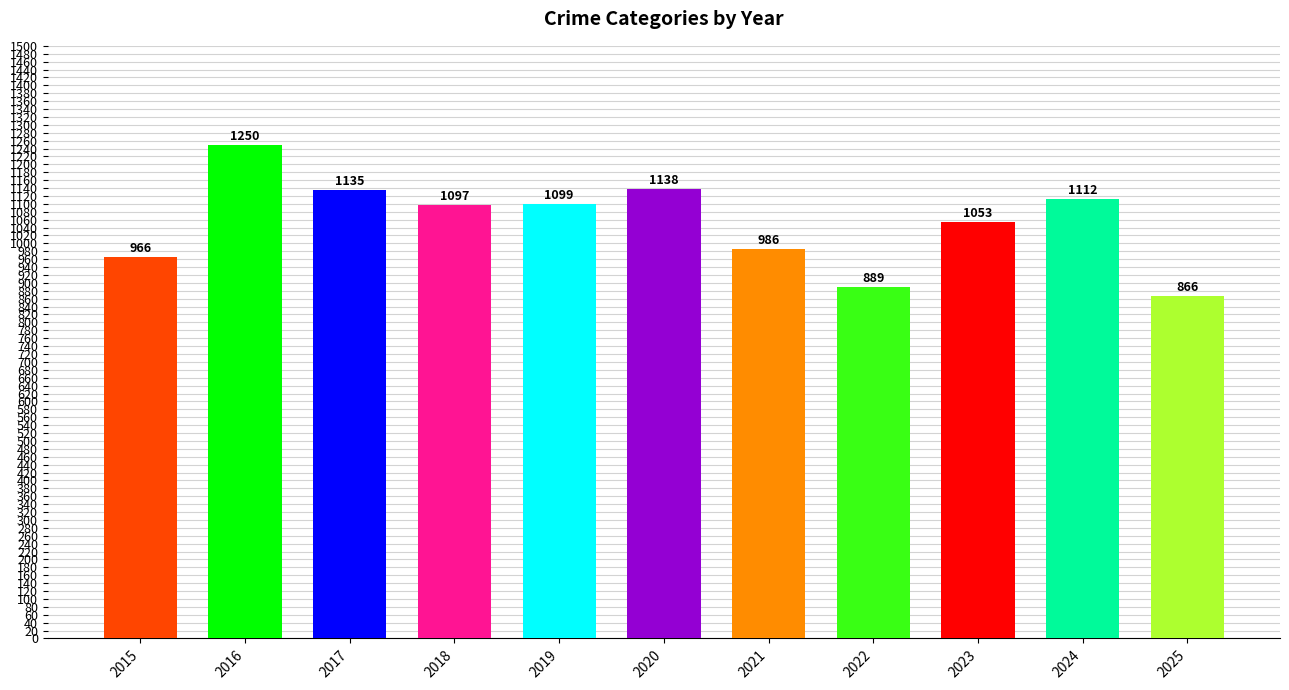

List the labels in order of value, smallest first.

2025, 2022, 2015, 2021, 2023, 2018, 2019, 2024, 2017, 2020, 2016